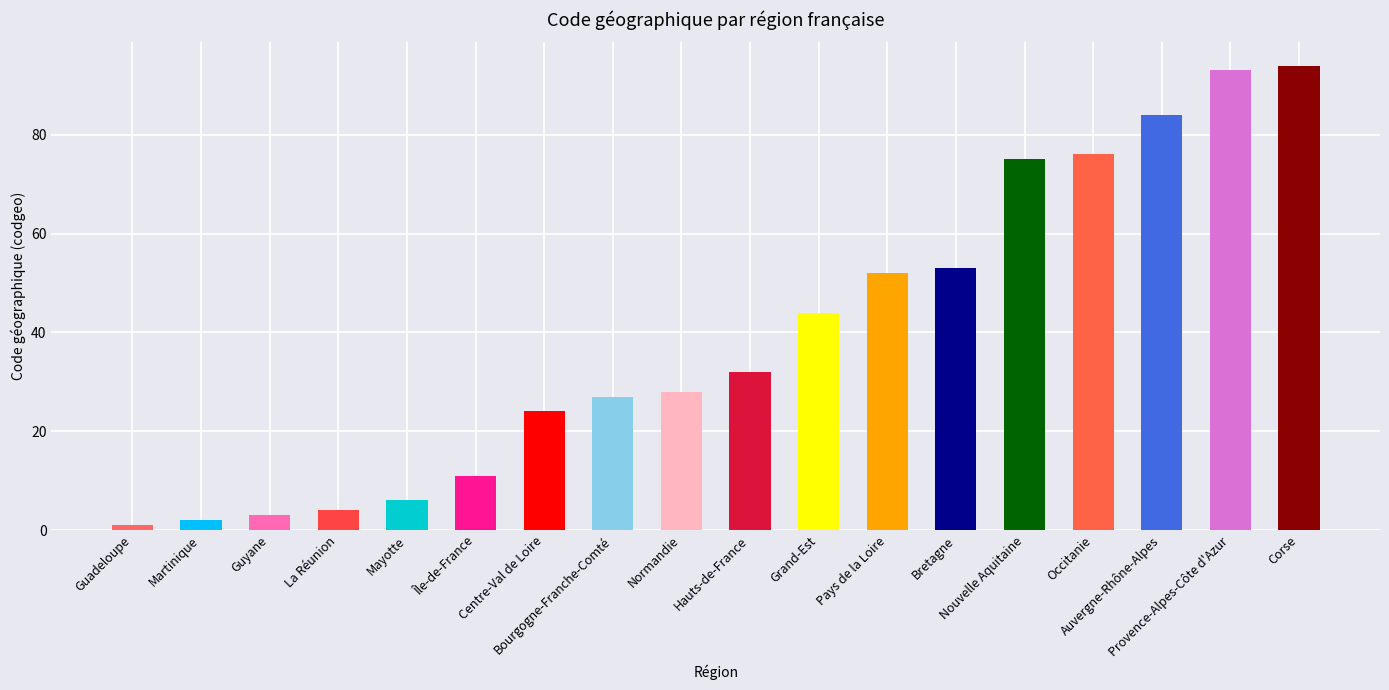

Reading right to left, transcribe all the data shown in this chart.

Corse=94	Provence-Alpes-Côte d'Azur=93	Auvergne-Rhône-Alpes=84	Occitanie=76	Nouvelle Aquitaine=75	Bretagne=53	Pays de la Loire=52	Grand-Est=44	Hauts-de-France=32	Normandie=28	Bourgogne-Franche-Comté=27	Centre-Val de Loire=24	Île-de-France=11	Mayotte=6	La Réunion=4	Guyane=3	Martinique=2	Guadeloupe=1